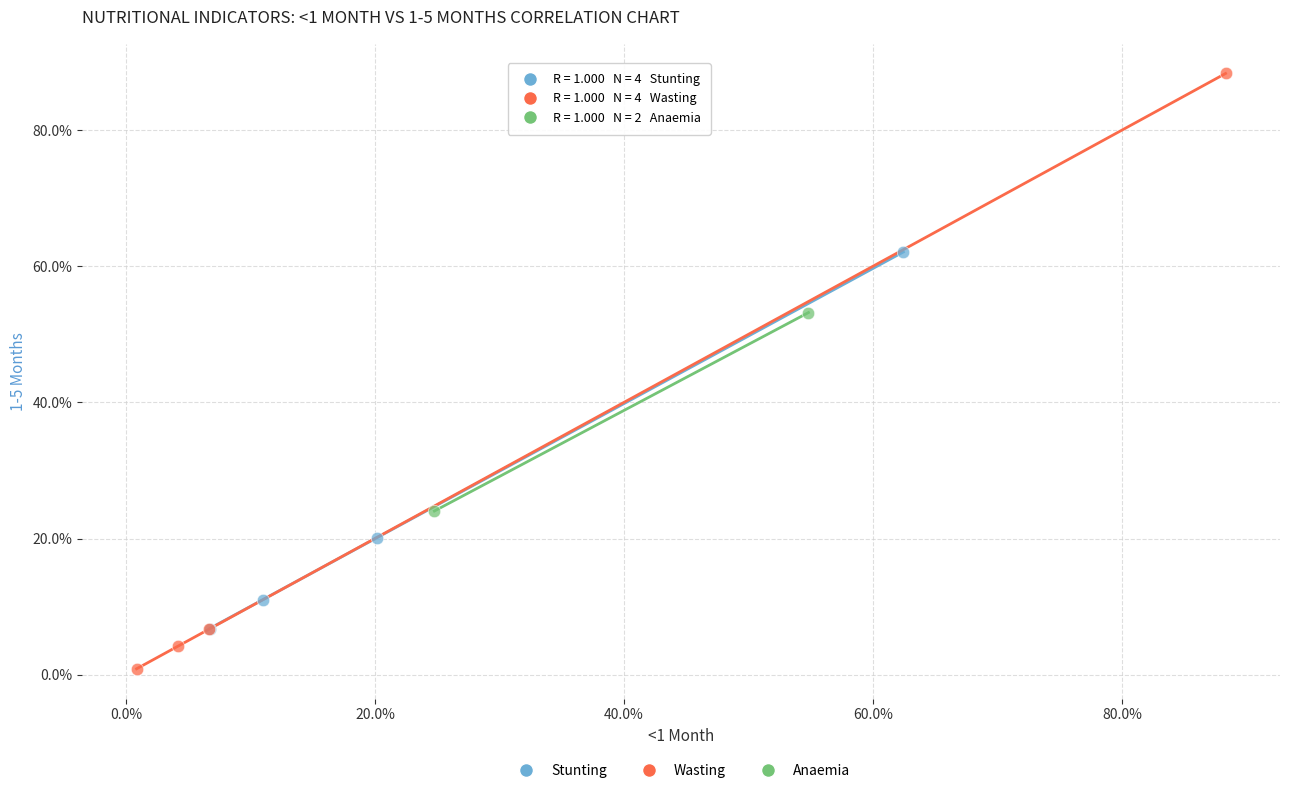

What are all the series names shown in the legend?

Stunting, Wasting, Anaemia